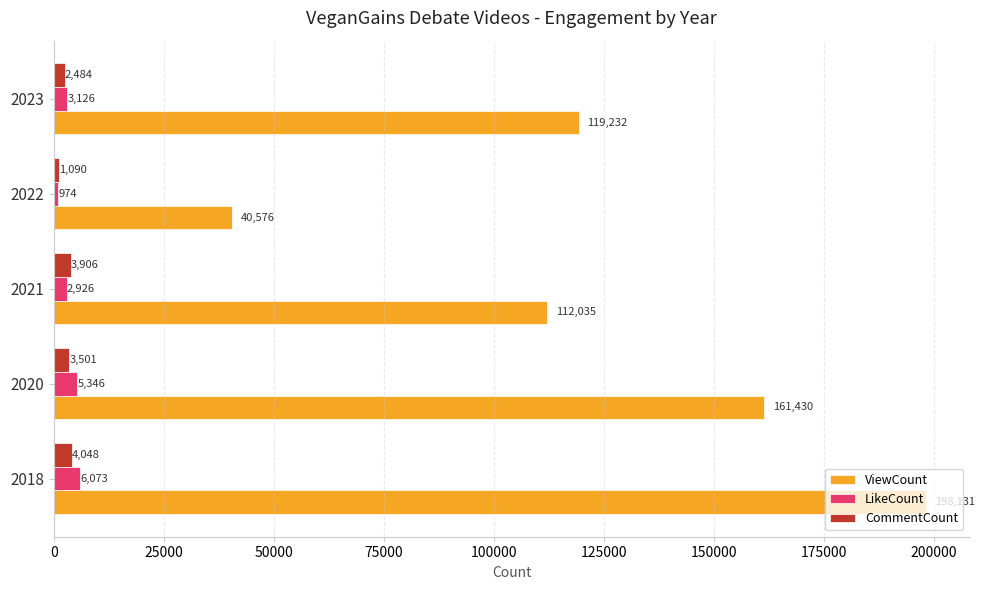

Read the ViewCount value at 2023, to the nearest 50.

119250